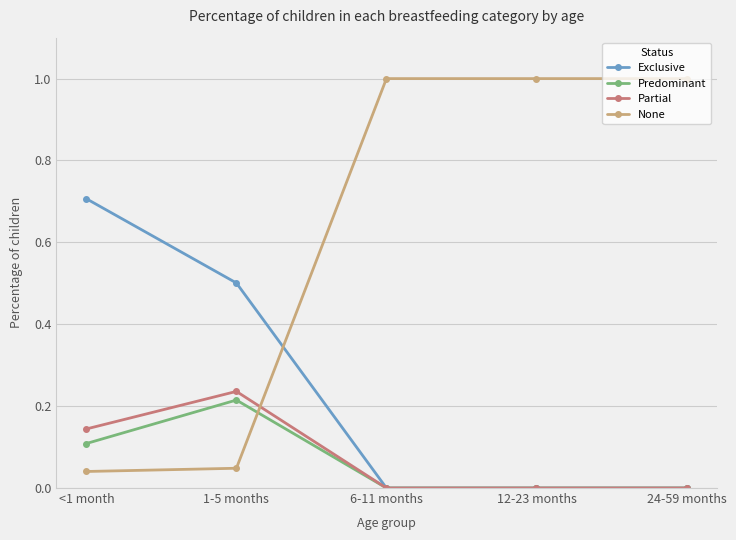

True or false: Partial has more than 2 interior local peaks.

False